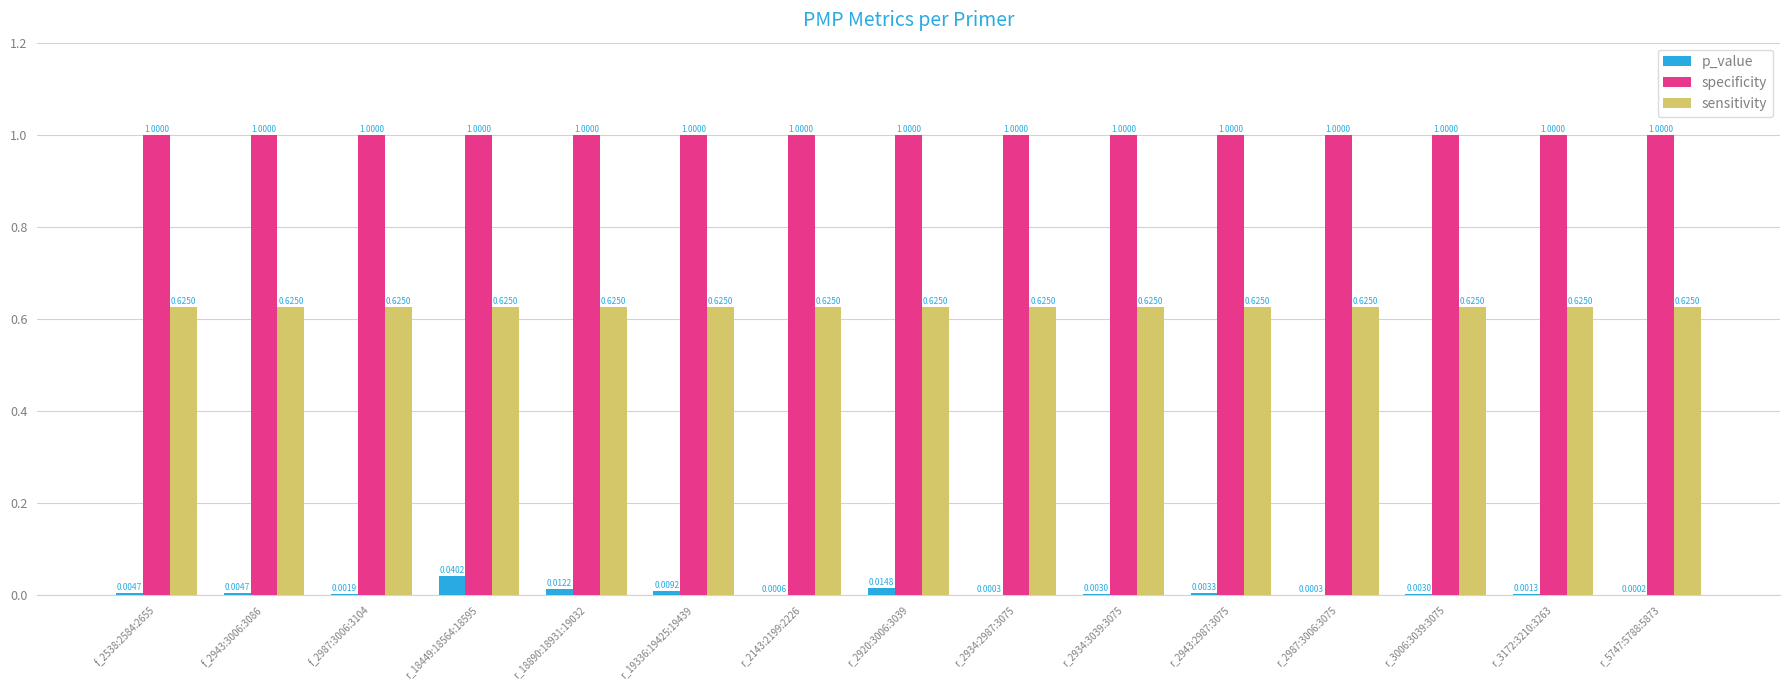

The value of specificity at r_2143:2199:2226 is 1.0. True or false?

True